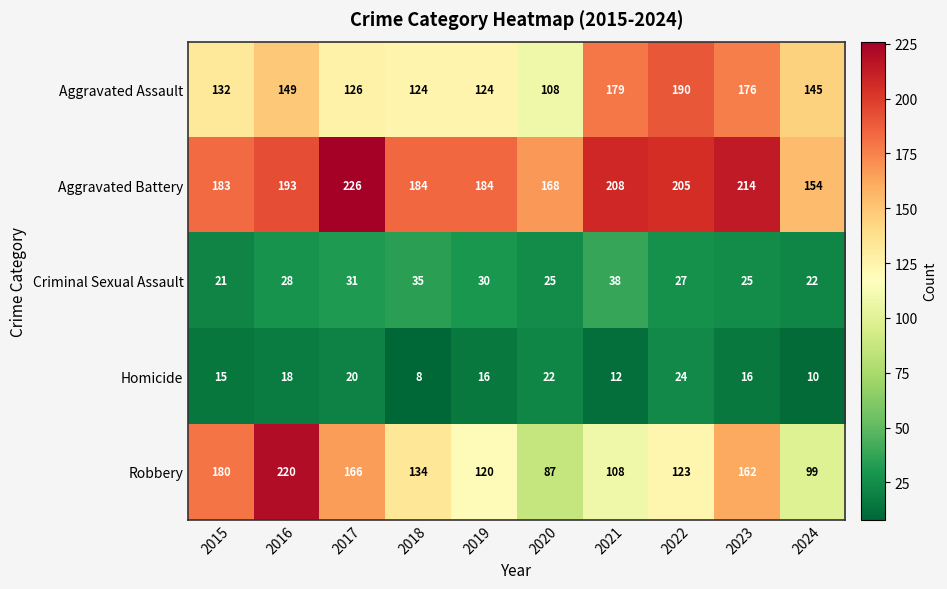

List the series in order of their peak value, highest first.

Aggravated Battery, Robbery, Aggravated Assault, Criminal Sexual Assault, Homicide